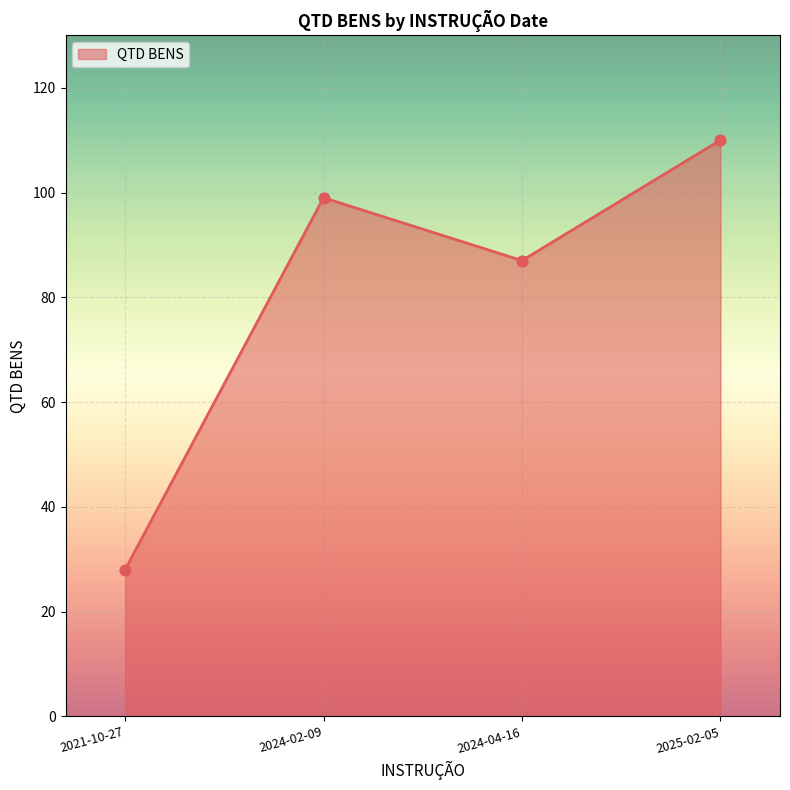

Between 2024-02-09 and 2024-04-16, which is larger?

2024-02-09